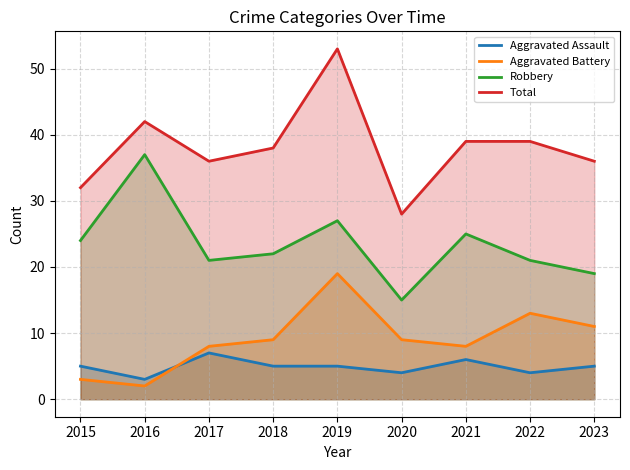

Where is Aggravated Battery nearest to the value 10?

2018